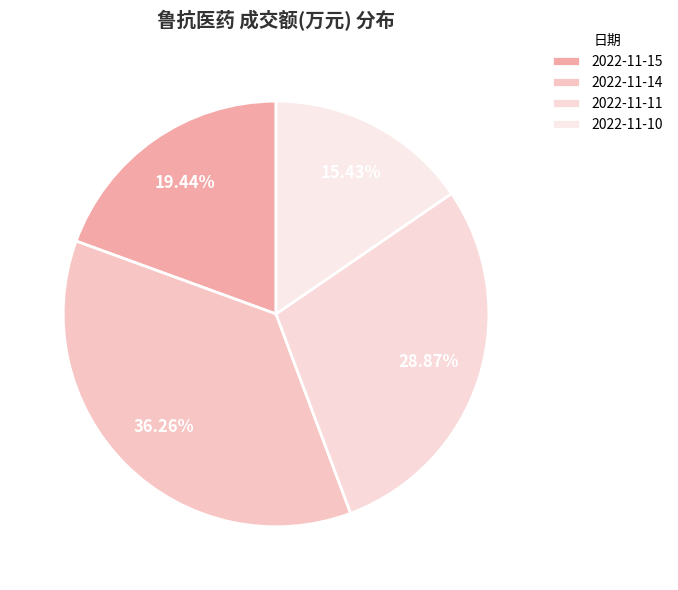

The 2022-11-14 slice represents 27% of the pie. True or false?

False